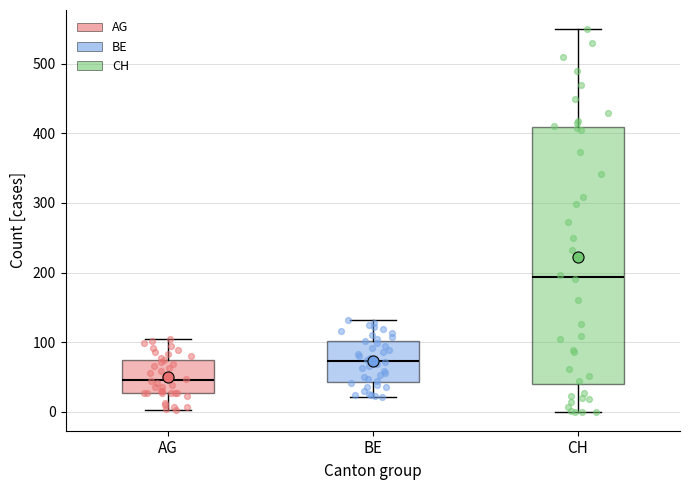

Reading left to right, read every box against the y-axis: the position of its median line, the range the box covers, and the ends of its whiskers. The values are not printed on the chart, so give them approximately, as read against the axis.

AG: median 50, box 30 to 70, whiskers 0 to 100
BE: median 70, box 40 to 100, whiskers 20 to 130
CH: median 190, box 40 to 410, whiskers 0 to 550